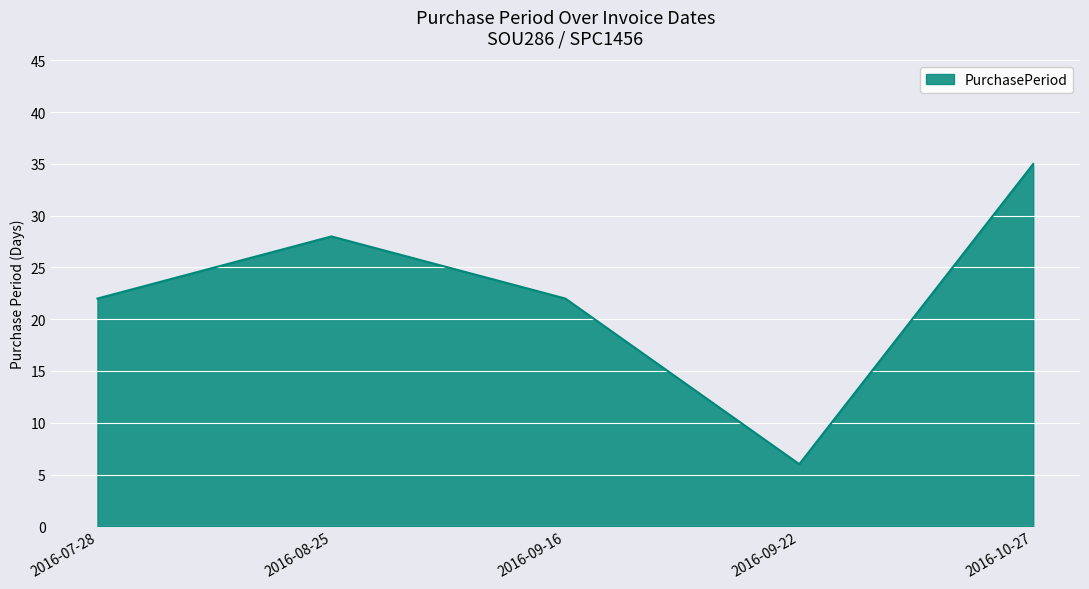

What position from the left is 2016-07-28?

1